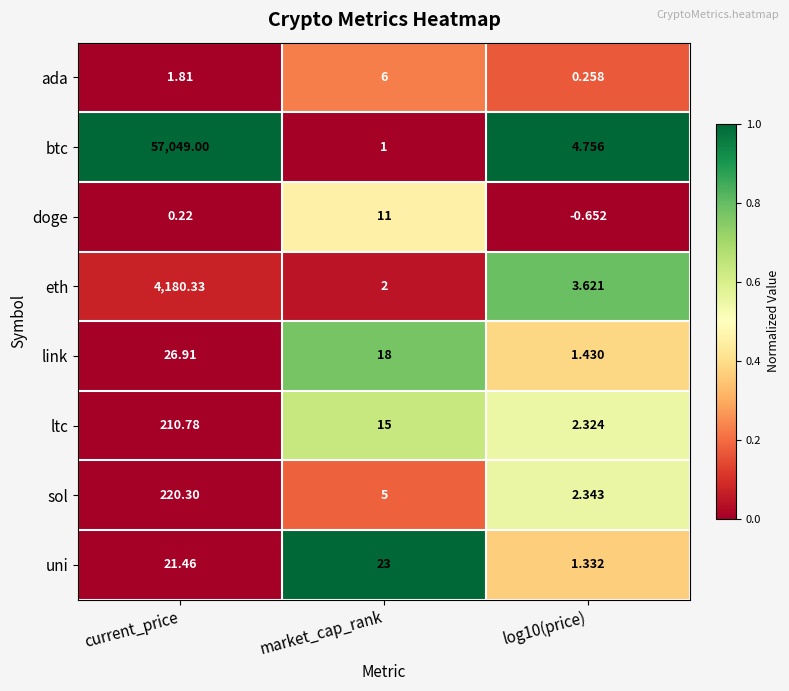

What is the spread (max minus min) of values at market_cap_rank?

22.0